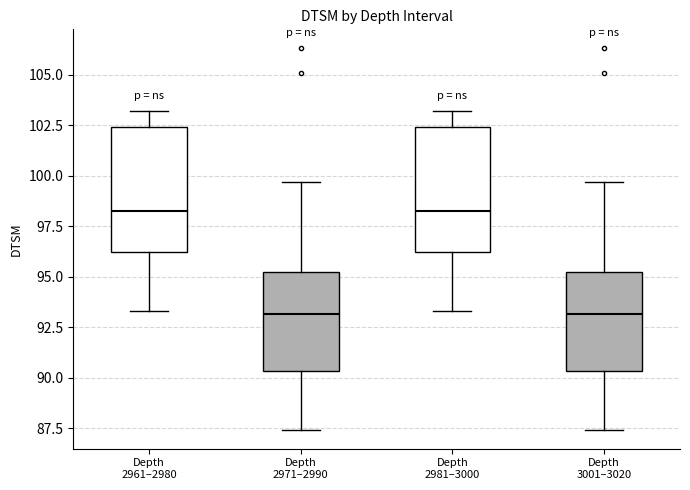

Reading left to right, read every box against the y-axis: the position of its median line, the range the box covers, and the ends of its whiskers. The values are not printed on the chart, so give them approximately, as read against the axis.

Depth 2961–2980: median 98.5, box 96.0 to 102.5, whiskers 93.5 to 103.0
Depth 2971–2990: median 93.0, box 90.5 to 95.0, whiskers 87.5 to 99.5
Depth 2981–3000: median 98.5, box 96.0 to 102.5, whiskers 93.5 to 103.0
Depth 3001–3020: median 93.0, box 90.5 to 95.0, whiskers 87.5 to 99.5